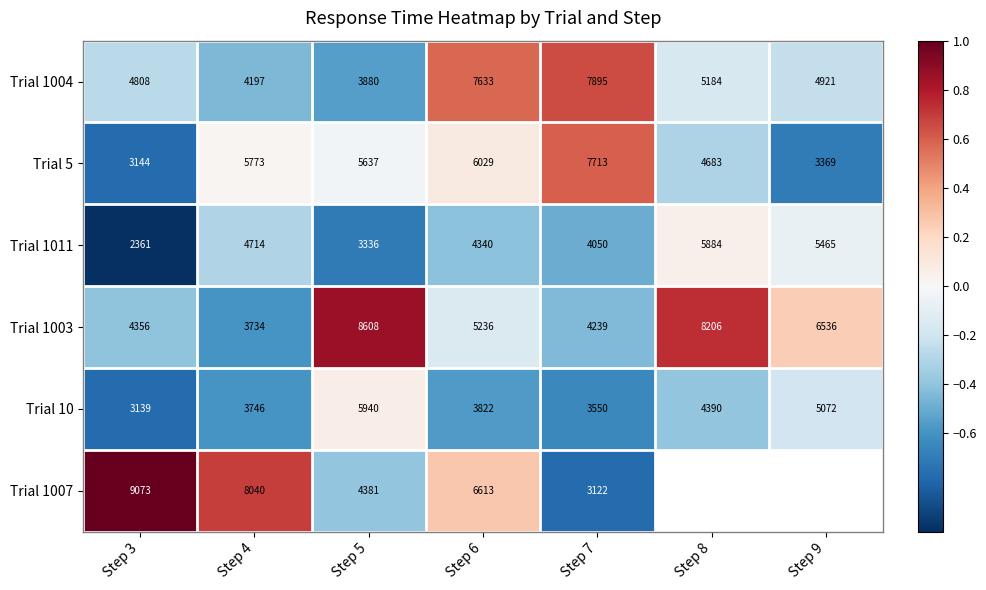

List the series in order of their peak value, lowest first.

Trial 1011, Trial 10, Trial 5, Trial 1004, Trial 1003, Trial 1007